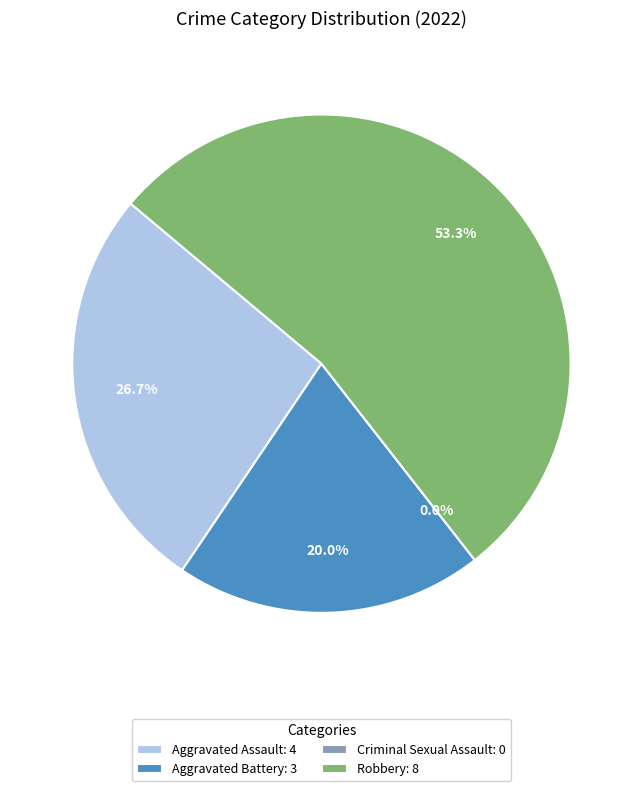

To the nearest percent, what is the average slice percentage?

25%